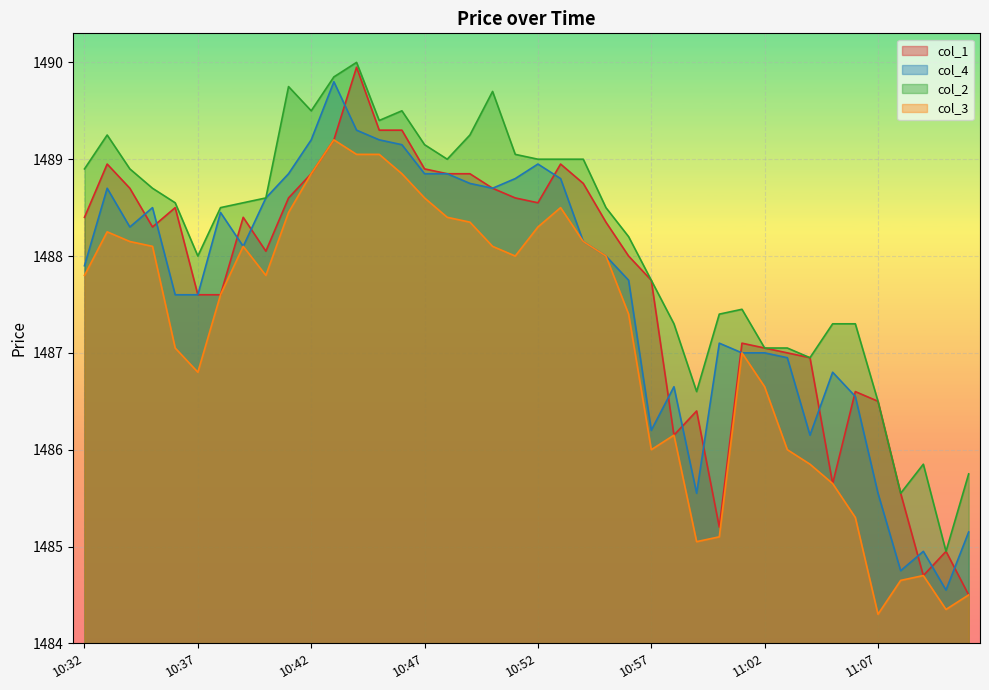

Where is col_1 nearest to the value 1487?

11:03